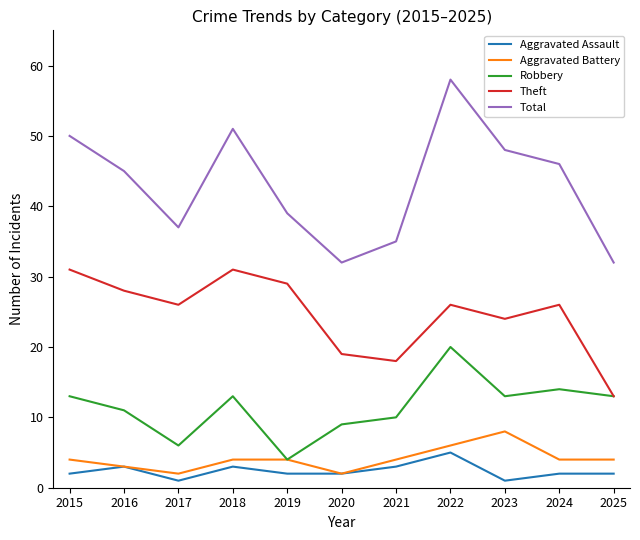

The value of Robbery at 2024 is 14. True or false?

True